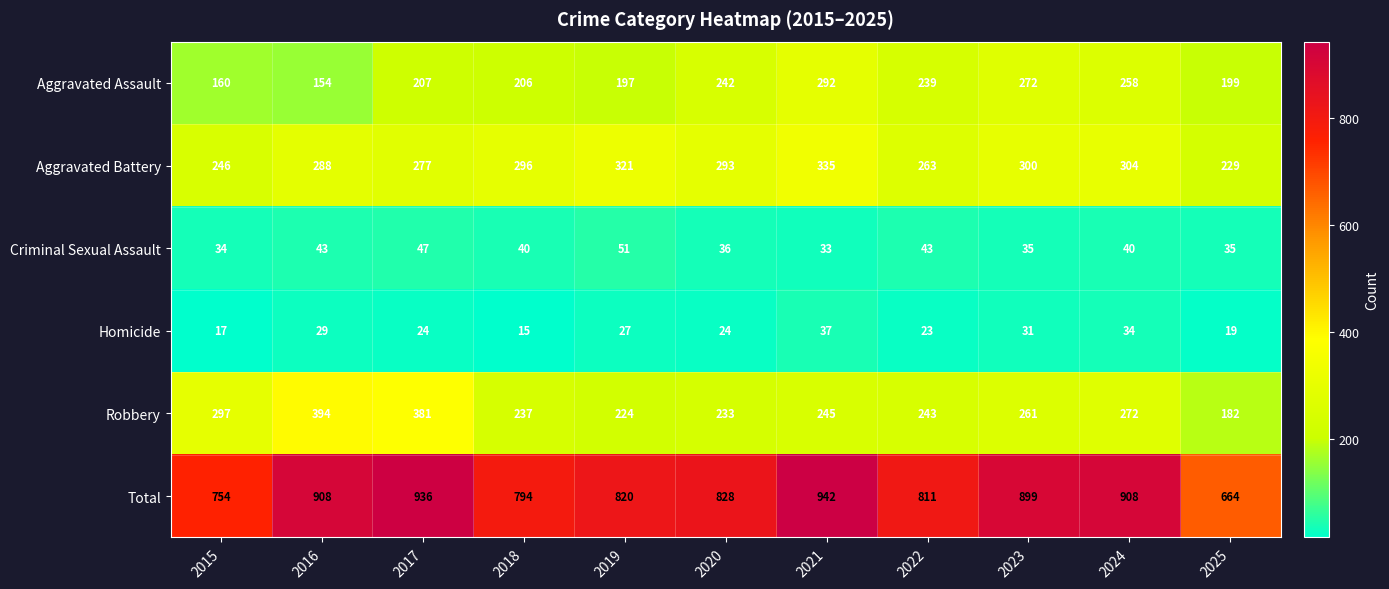

True or false: Total has a value of 908 at 2024.

True